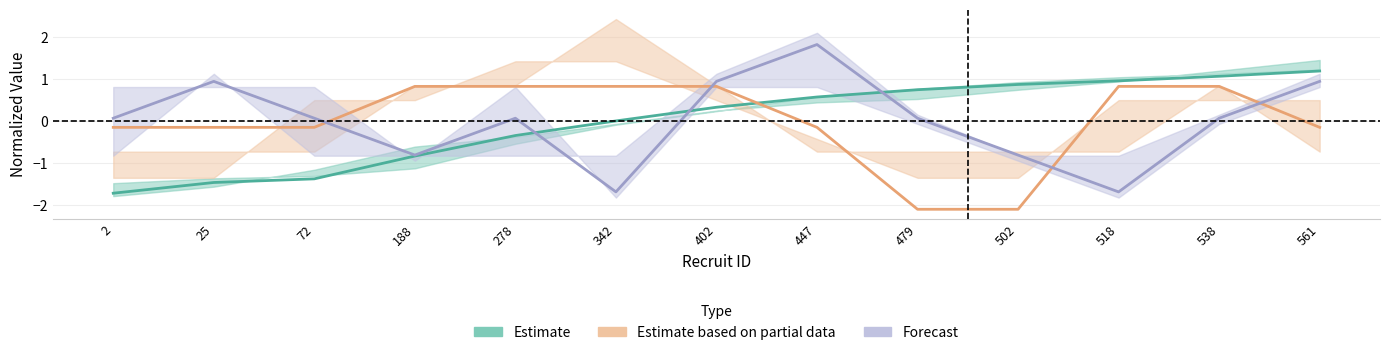

What value does the Estimate series have at 72?

-1.4